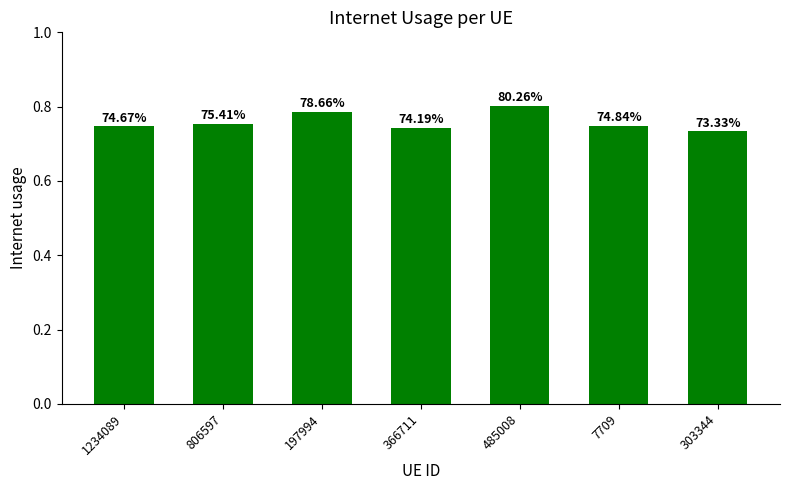

How many bars are there in total?

7